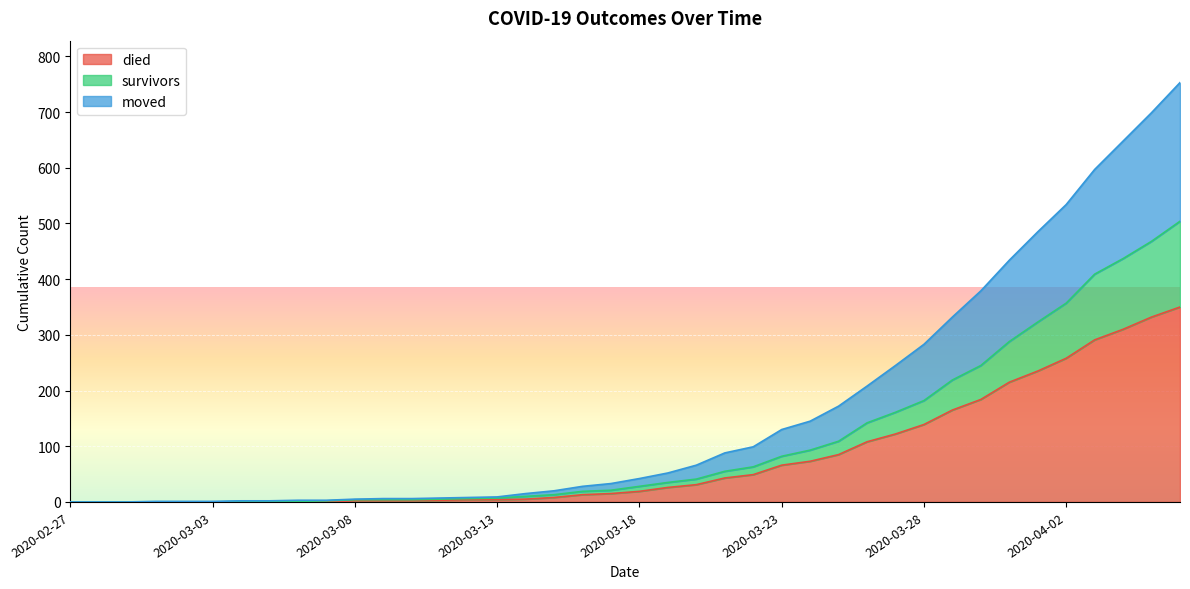

How many lines are shown in the chart?

3